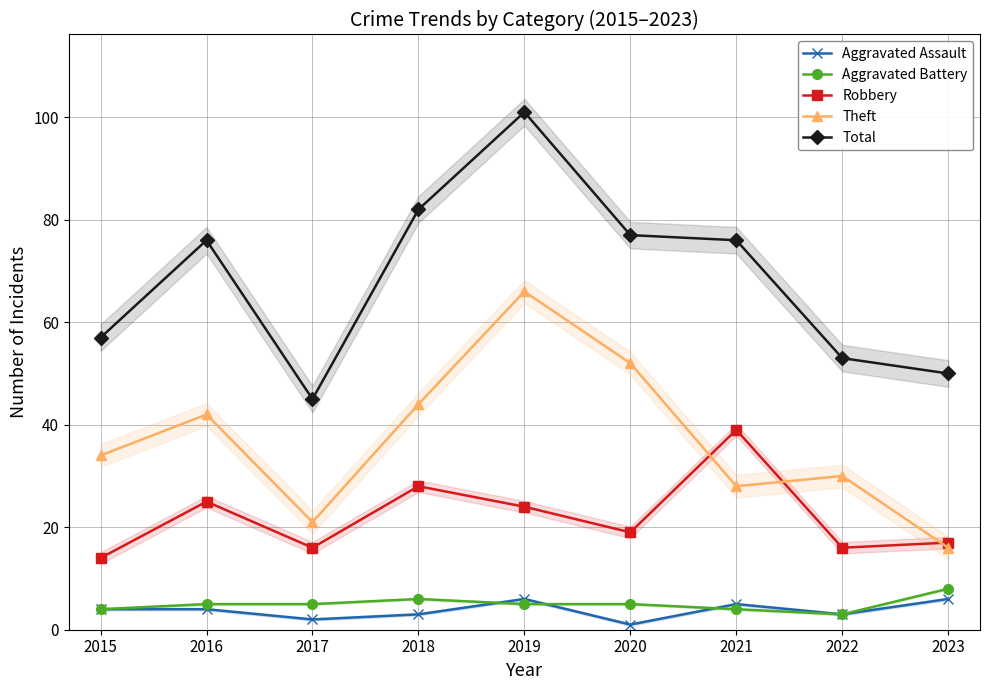

True or false: Aggravated Battery has more than 2 points higher than both neighbors.

False